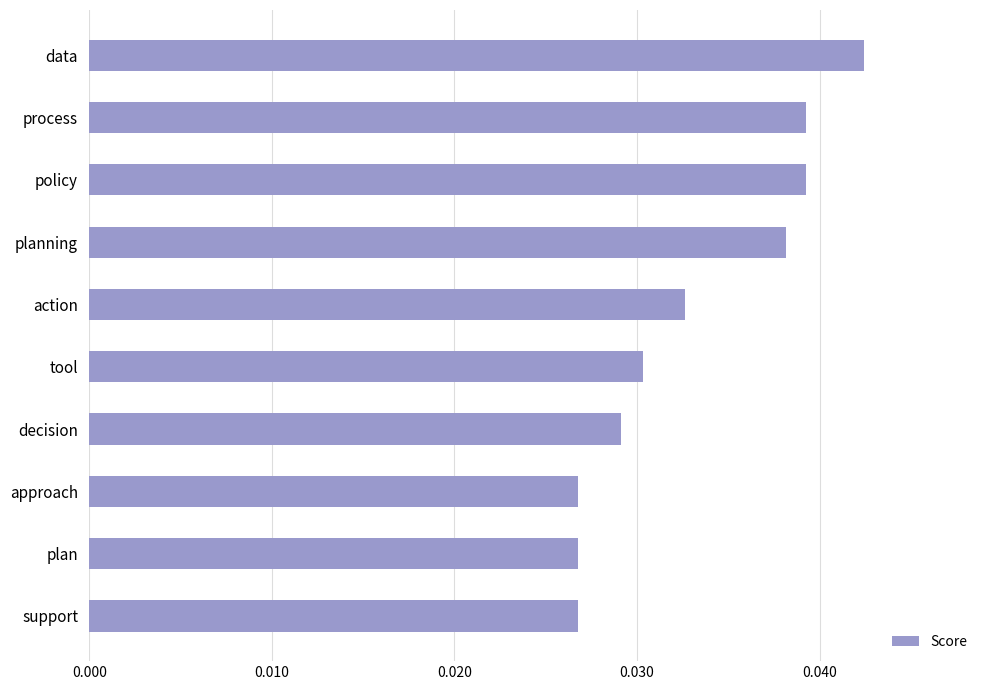

What is the label of the 4th bar from the top?

planning